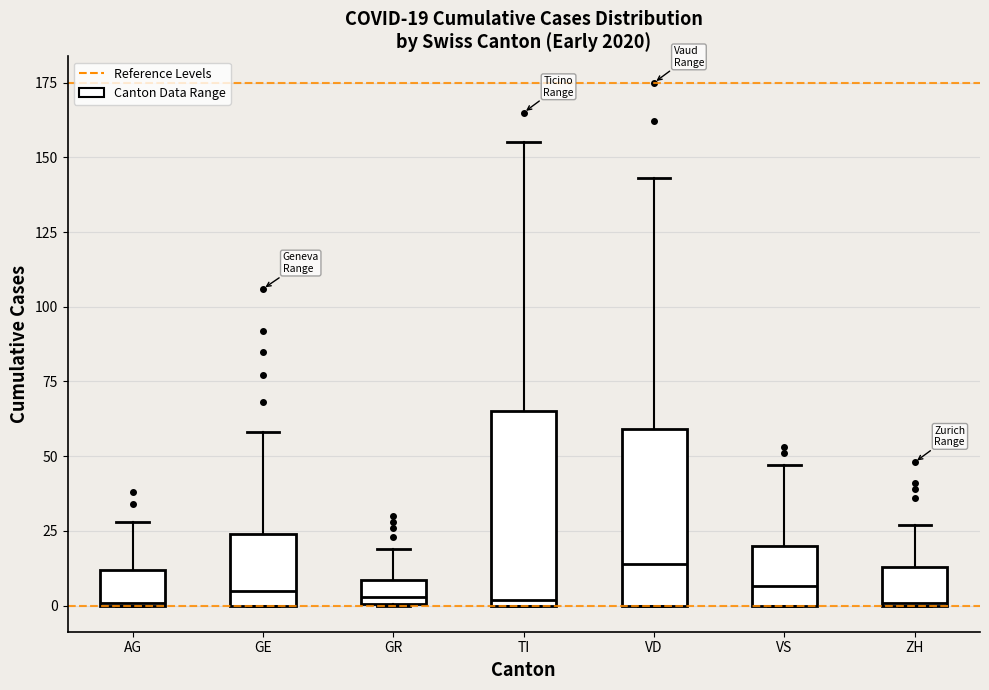

Comparing the boxes themselves (not the whiskers), which one is the tallest?

TI